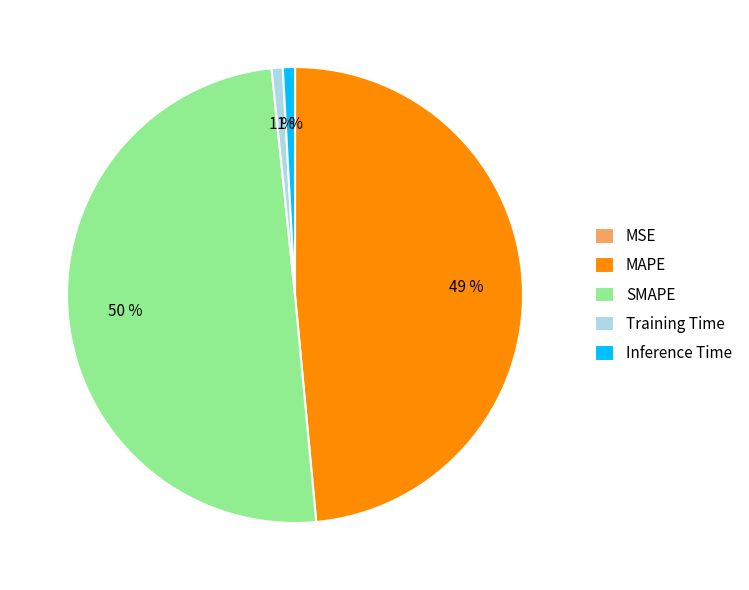

Does MAPE account for over 50% of the chart?

No